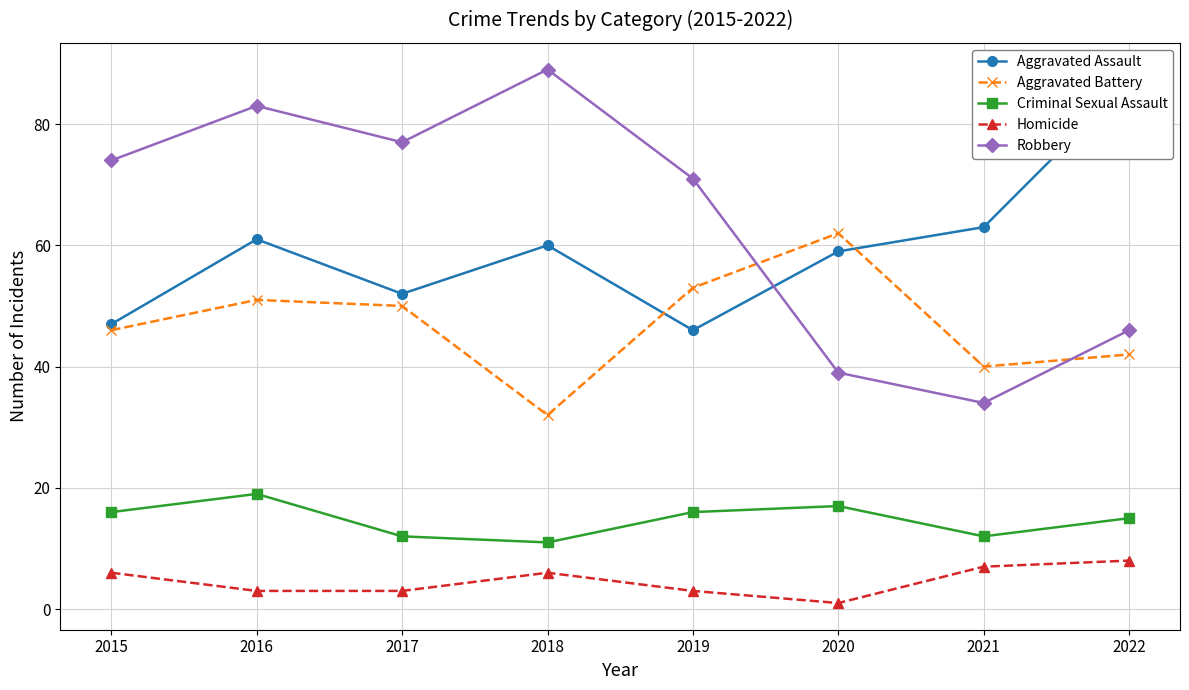

What is the smallest value displayed?

1